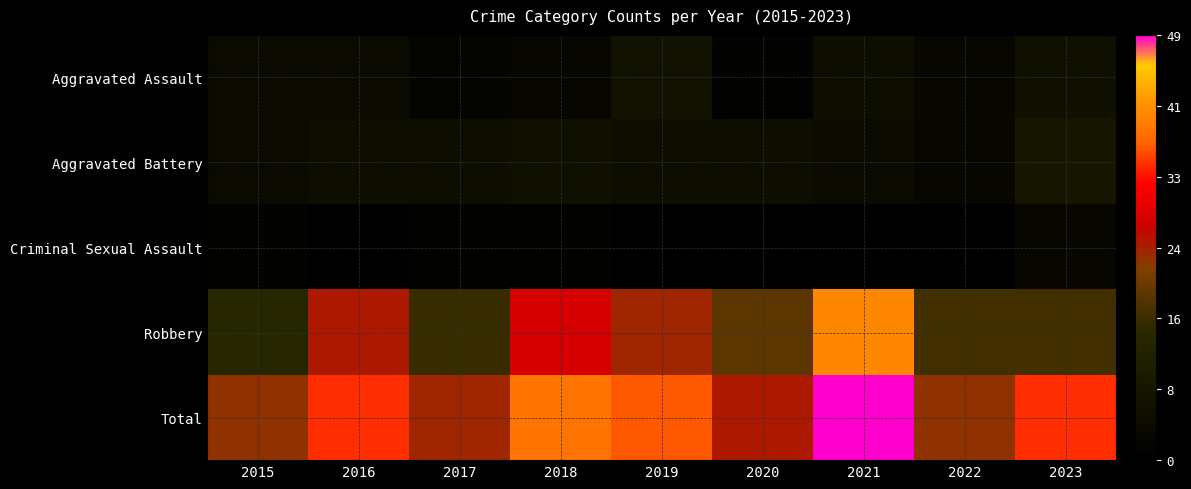

Which series has the largest range (max minus min)?

Robbery